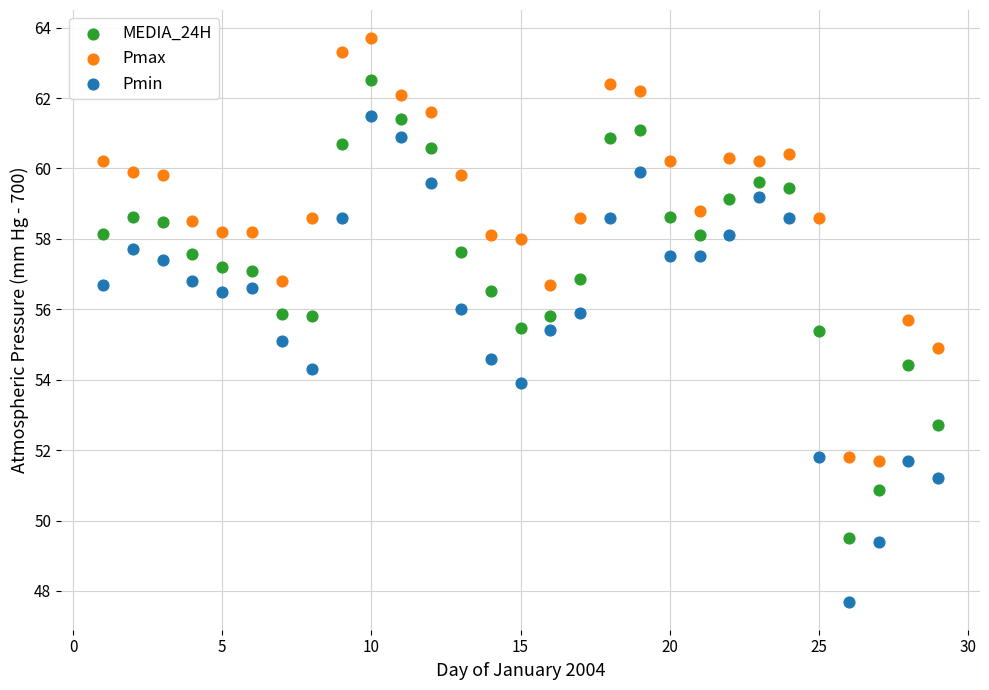

Which series has the widest spread of Y values?

Pmin